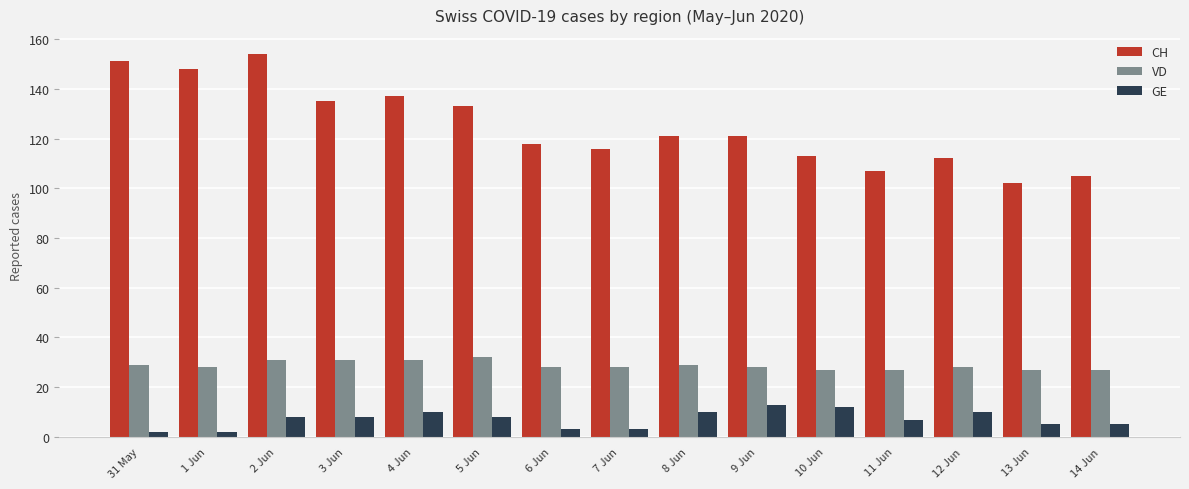

How many groups of bars are there?

15